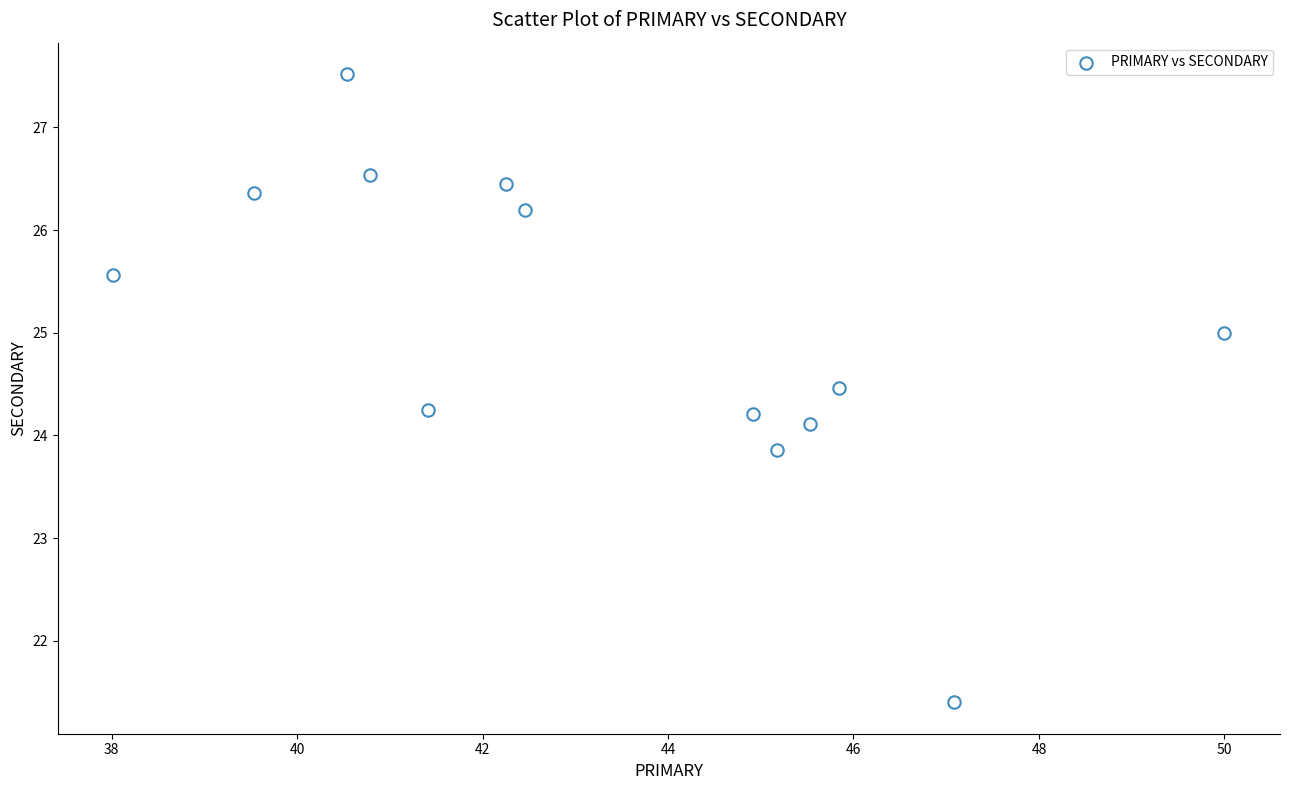

What is the range of X values (max minus min)?

12.0